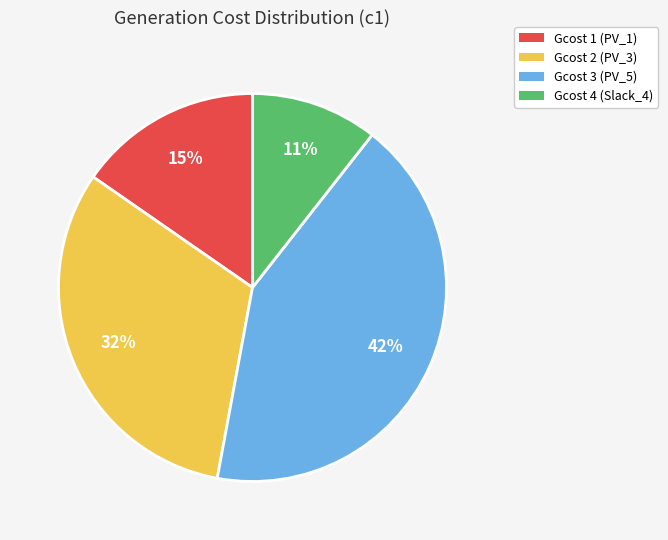

Which category has the smallest portion of the pie?

Gcost 4